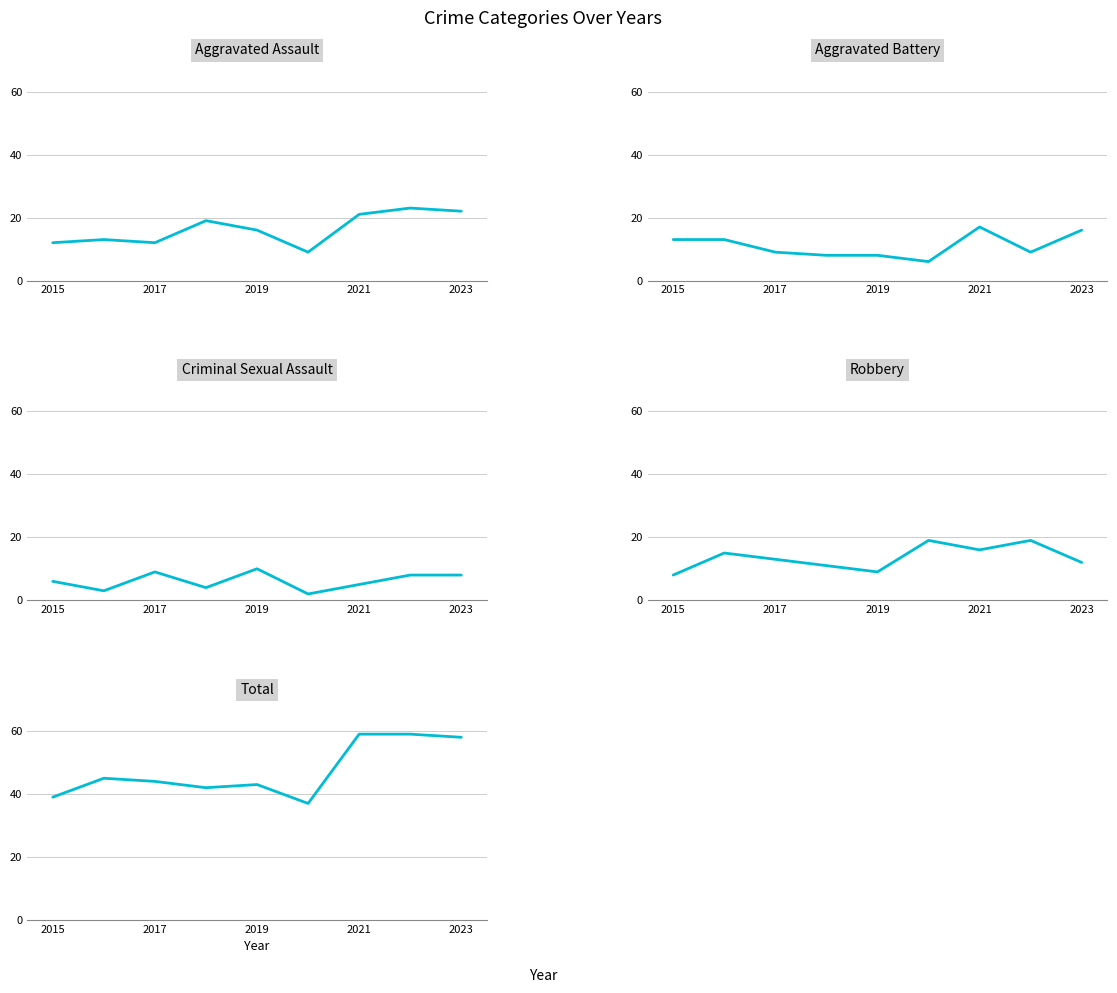

What is the minimum value shown in the chart?

2